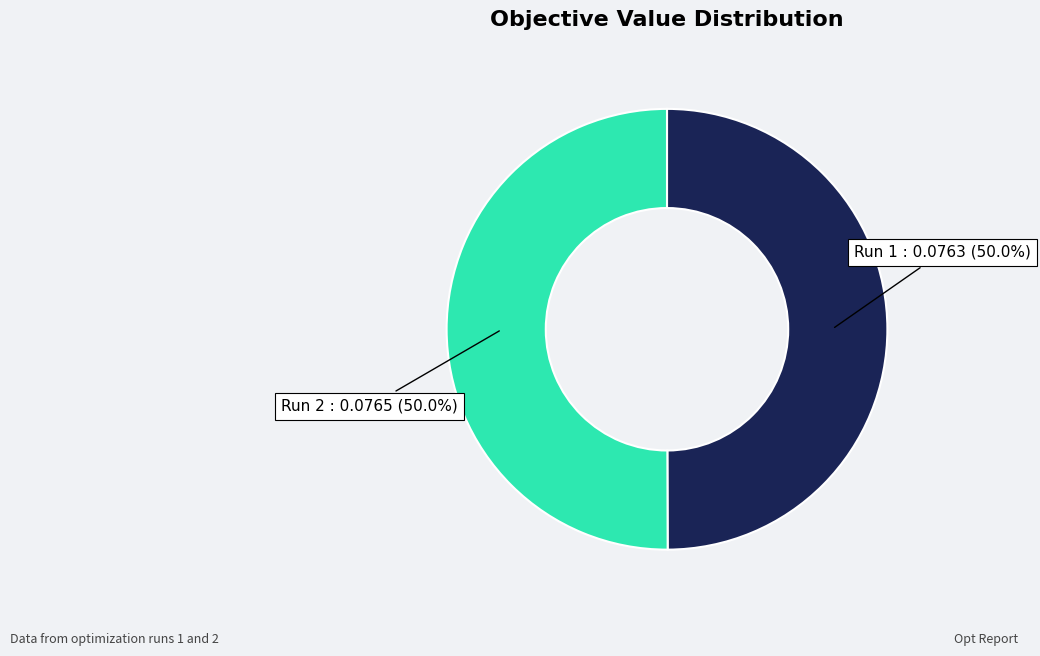

What is the total percentage of Run 2 : 0.0765 (50.0%) and Run 1 : 0.0763 (50.0%)?

100.0%